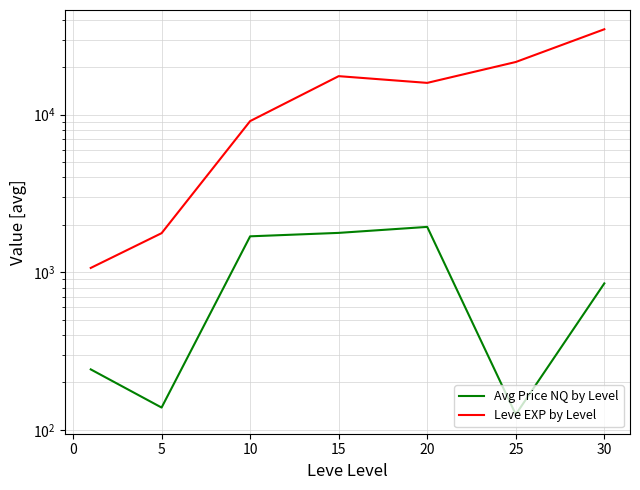

In Avg Price NQ by Level, how many points are lower than both neighbors (excluding endpoints)?

2